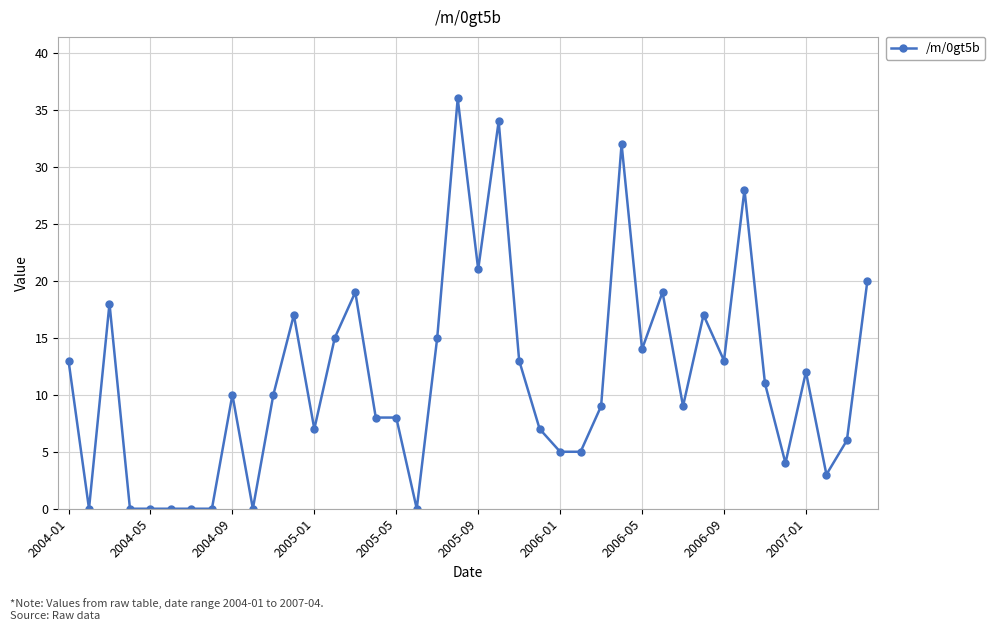

How many distinct data groups are displayed?

1